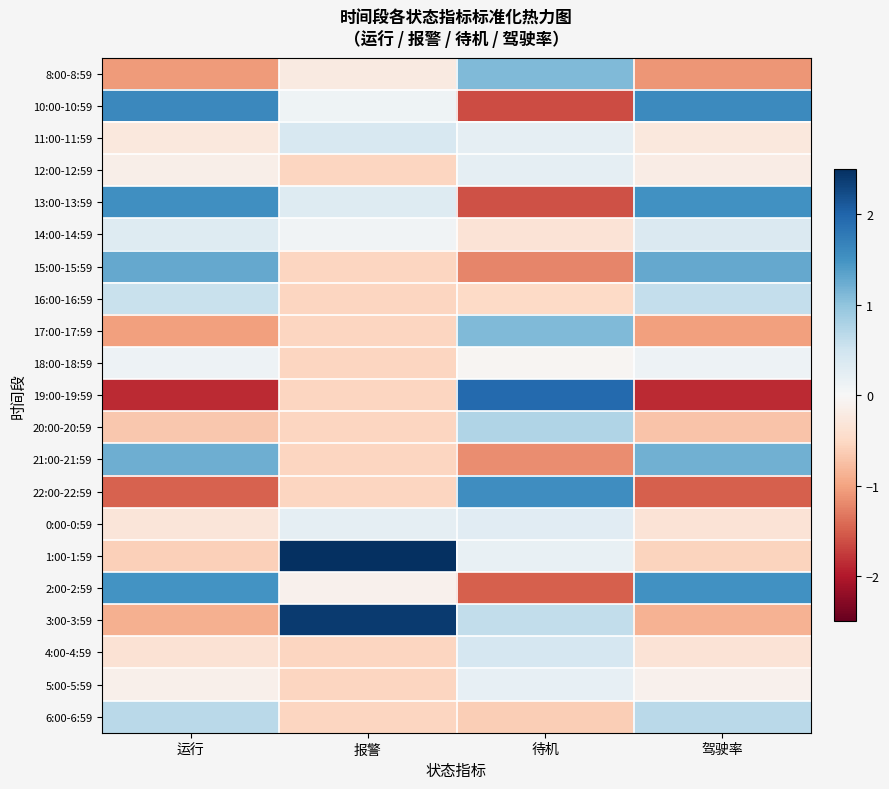

Reading left to right, extract all data points from this chart.

8:00-8:59: 运行=-1.1	报警=-0.2	待机=1.1	驾驶率=-1.1
10:00-10:59: 运行=1.6	报警=0.1	待机=-1.6	驾驶率=1.6
11:00-11:59: 运行=-0.3	报警=0.4	待机=0.2	驾驶率=-0.3
12:00-12:59: 运行=-0.2	报警=-0.5	待机=0.2	驾驶率=-0.2
13:00-13:59: 运行=1.5	报警=0.3	待机=-1.6	驾驶率=1.5
14:00-14:59: 运行=0.3	报警=0.1	待机=-0.3	驾驶率=0.4
15:00-15:59: 运行=1.3	报警=-0.5	待机=-1.2	驾驶率=1.3
16:00-16:59: 运行=0.6	报警=-0.5	待机=-0.5	驾驶率=0.6
17:00-17:59: 运行=-1.0	报警=-0.5	待机=1.1	驾驶率=-1.0
18:00-18:59: 运行=0.1	报警=-0.5	待机=-0.1	驾驶率=0.1
19:00-19:59: 运行=-1.9	报警=-0.5	待机=2.0	驾驶率=-1.9
20:00-20:59: 运行=-0.7	报警=-0.5	待机=0.8	驾驶率=-0.7
21:00-21:59: 运行=1.2	报警=-0.5	待机=-1.2	驾驶率=1.2
22:00-22:59: 运行=-1.5	报警=-0.5	待机=1.5	驾驶率=-1.5
0:00-0:59: 运行=-0.3	报警=0.2	待机=0.3	驾驶率=-0.3
1:00-1:59: 运行=-0.6	报警=3.4	待机=0.2	驾驶率=-0.6
2:00-2:59: 运行=1.5	报警=-0.1	待机=-1.5	驾驶率=1.5
3:00-3:59: 运行=-0.9	报警=2.4	待机=0.6	驾驶率=-0.9
4:00-4:59: 运行=-0.4	报警=-0.5	待机=0.4	驾驶率=-0.3
5:00-5:59: 运行=-0.1	报警=-0.5	待机=0.2	驾驶率=-0.1
6:00-6:59: 运行=0.7	报警=-0.5	待机=-0.6	驾驶率=0.7